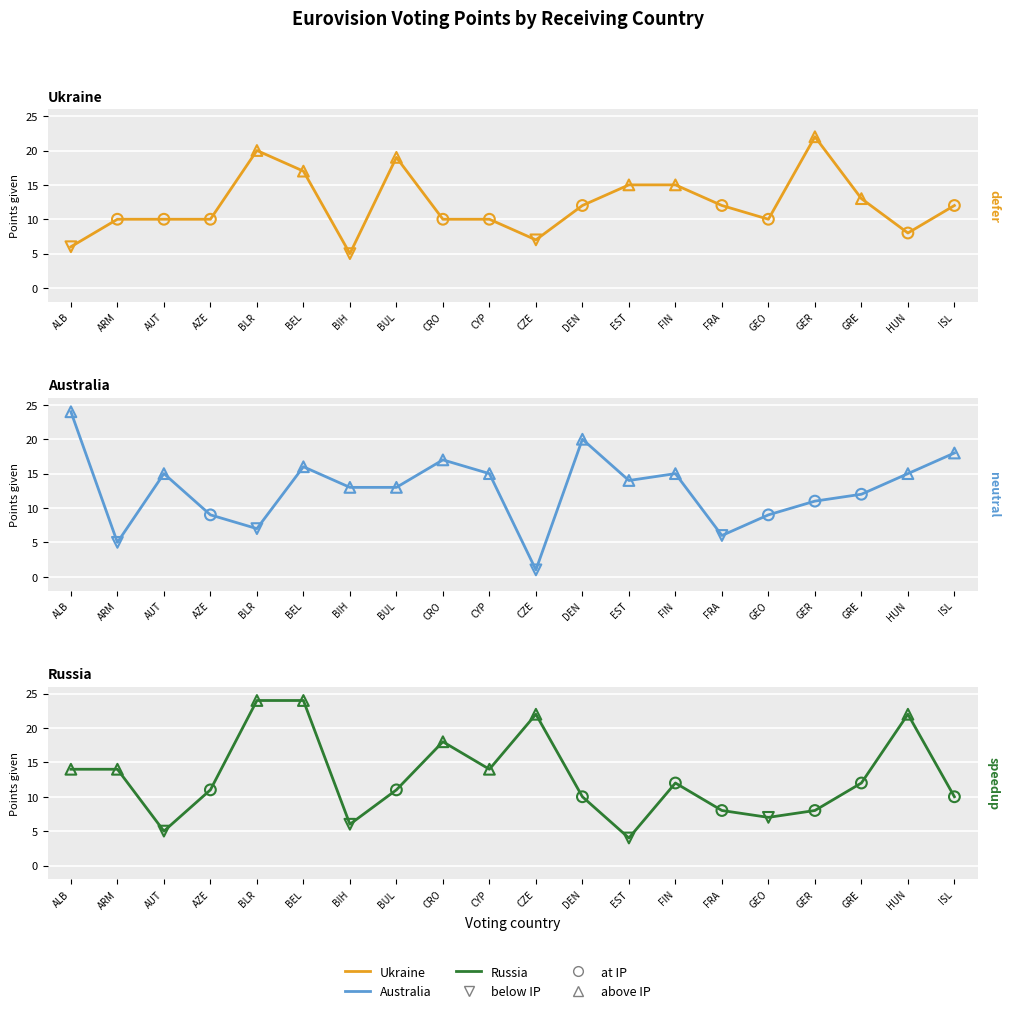

What is the total value across all series at DEN?

42